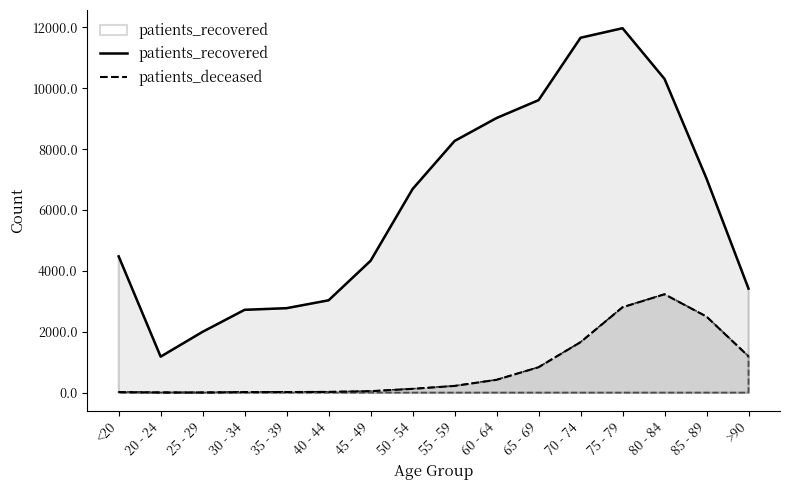

At which category does patients_recovered reach its first local valley?

20 - 24